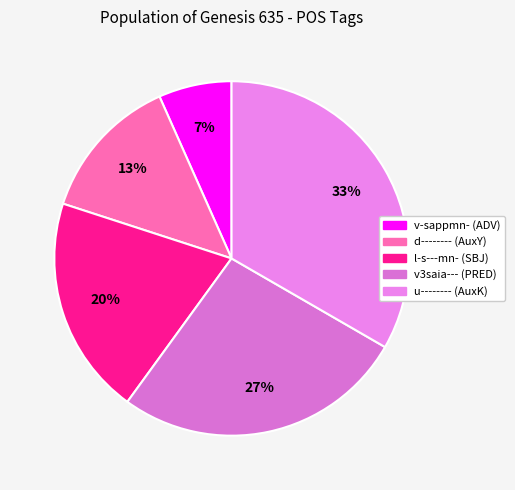

What is the ratio of the value at d-------- (AuxY) to the value at u-------- (AuxK)?

0.4